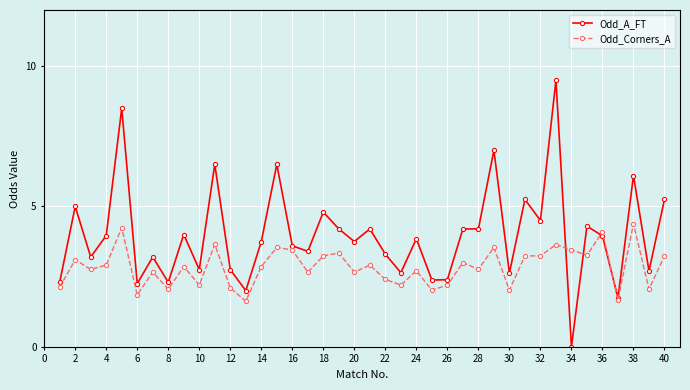

What is the maximum value for Odd_A_FT?

9.5